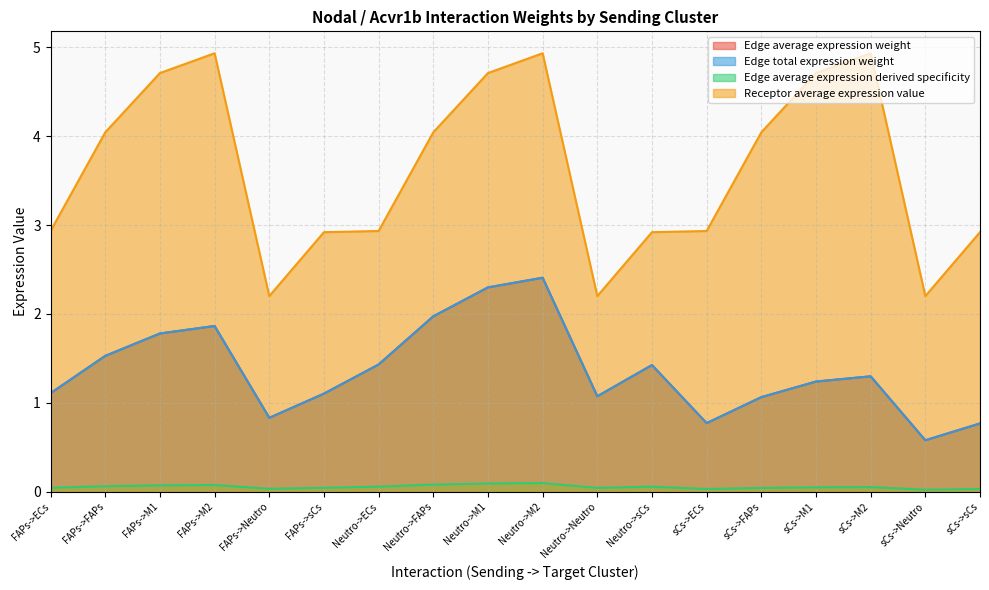

True or false: Receptor average expression value has more than 2 points higher than both neighbors.

True